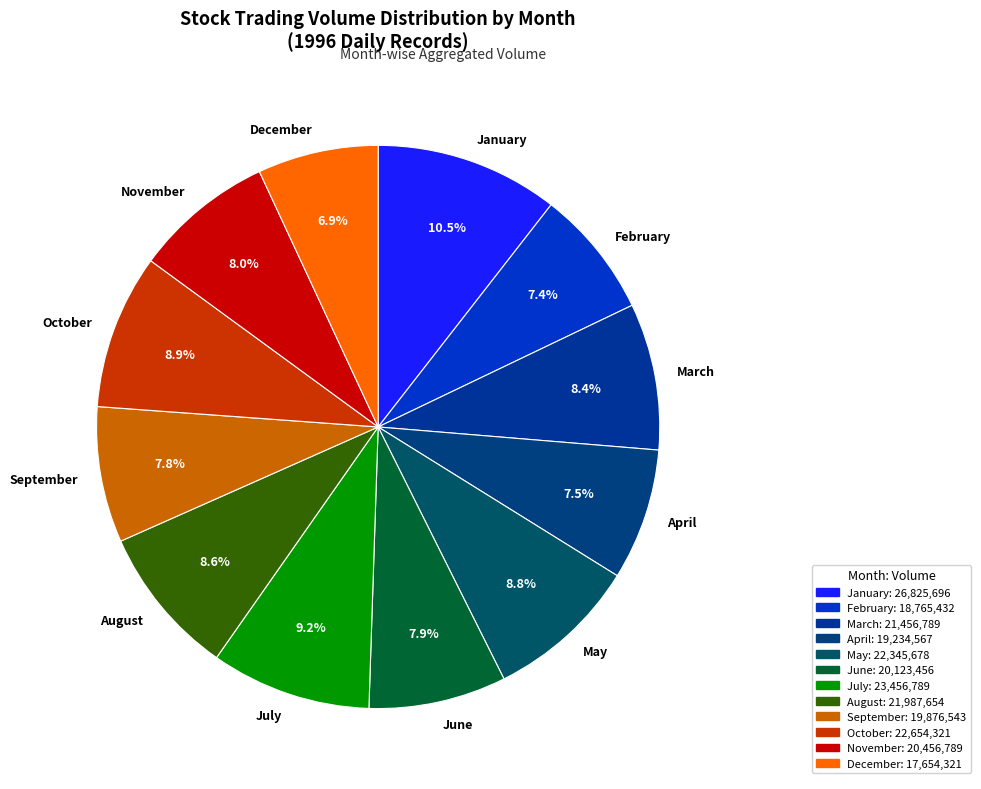

Is March the majority of the pie?

No